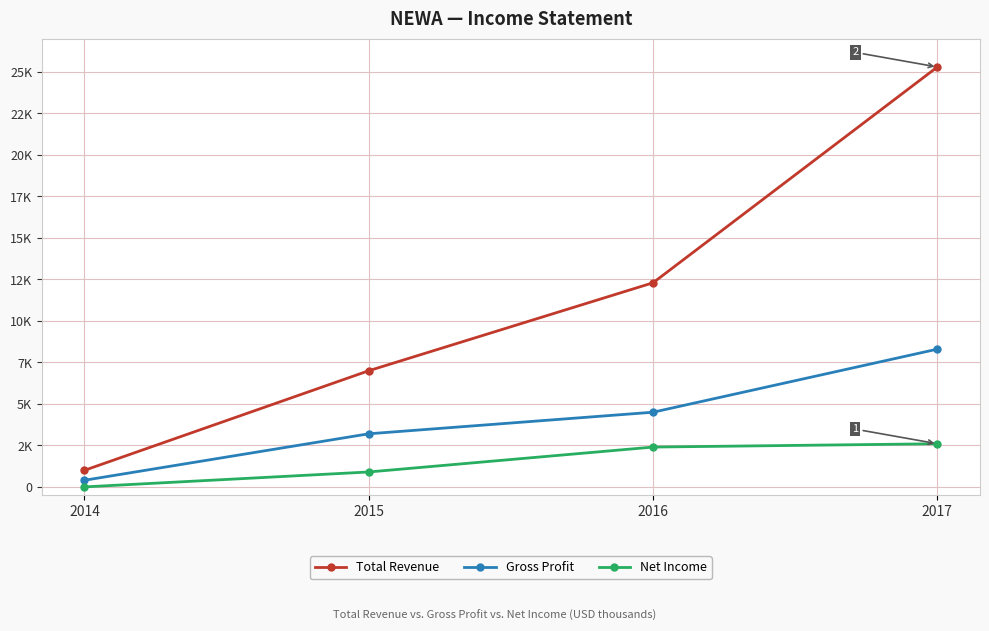

True or false: Total Revenue has more than 1 points higher than both neighbors.

False